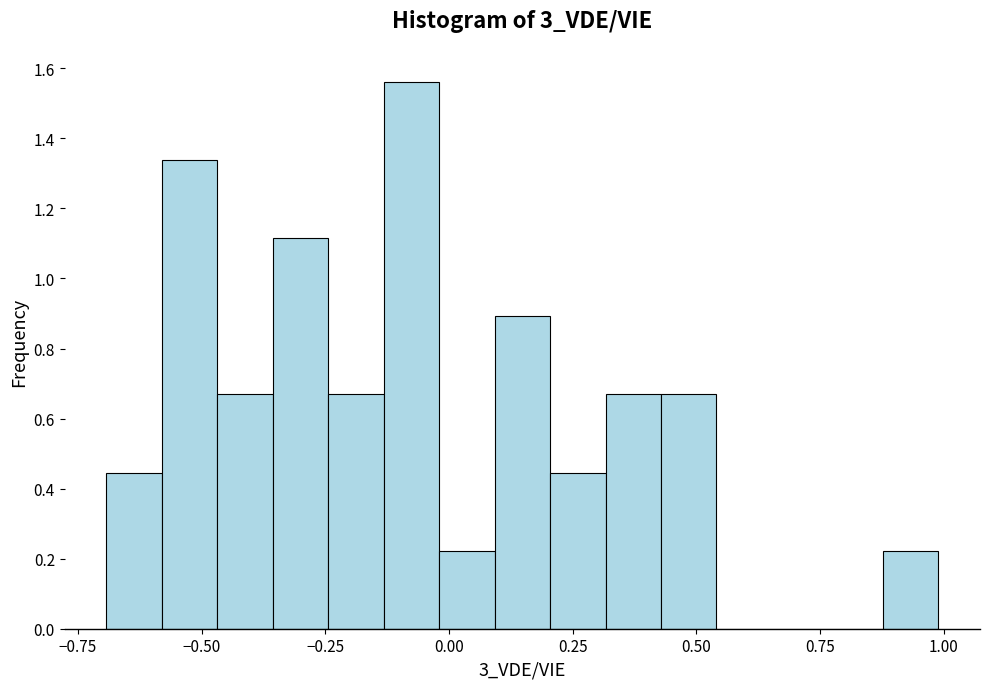

Around what value on the x-axis is the tallest bar? Give the approximate position of its centre, as read against the axis.

-0.10